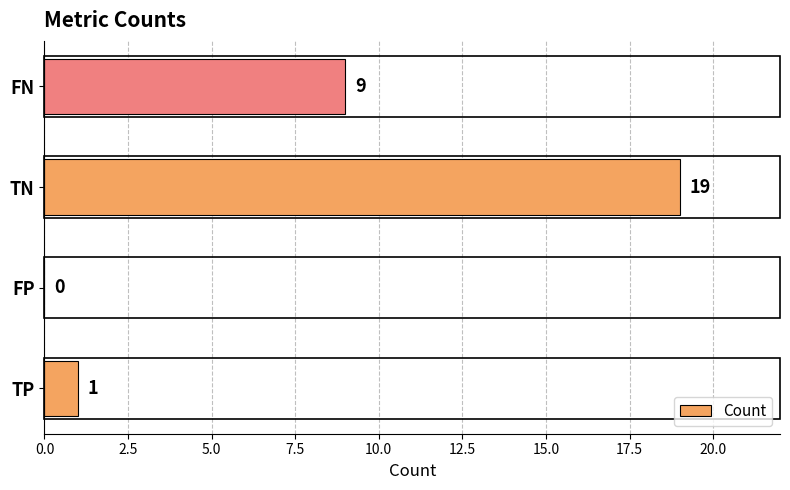

True or false: the data shows 19 at TN.

True